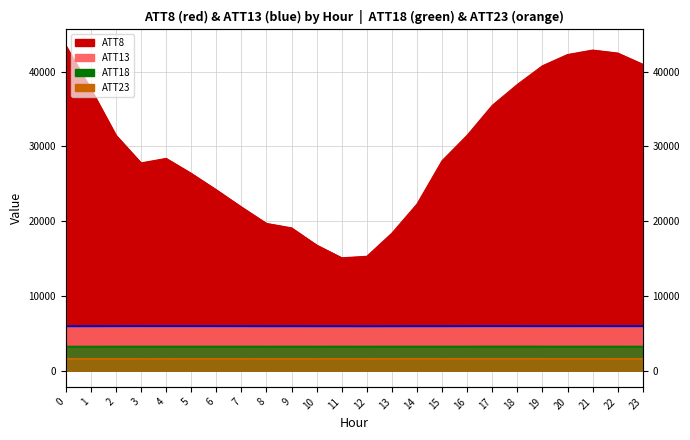

In ATT8, how many points are lower than both neighbors (excluding endpoints)?

2